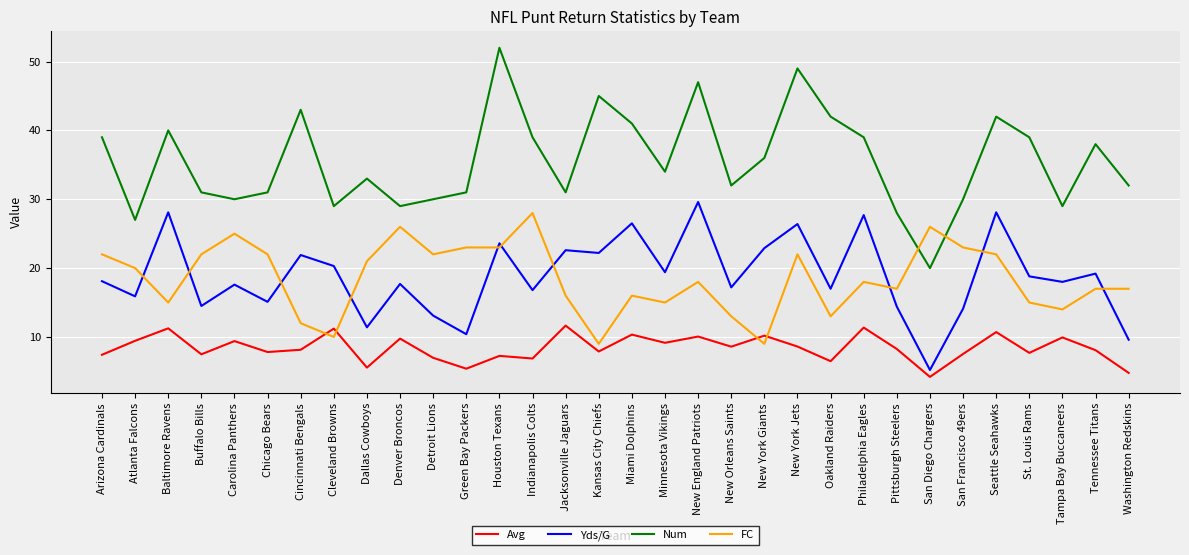

What is the approximate value of Avg at New England Patriots?

10.1